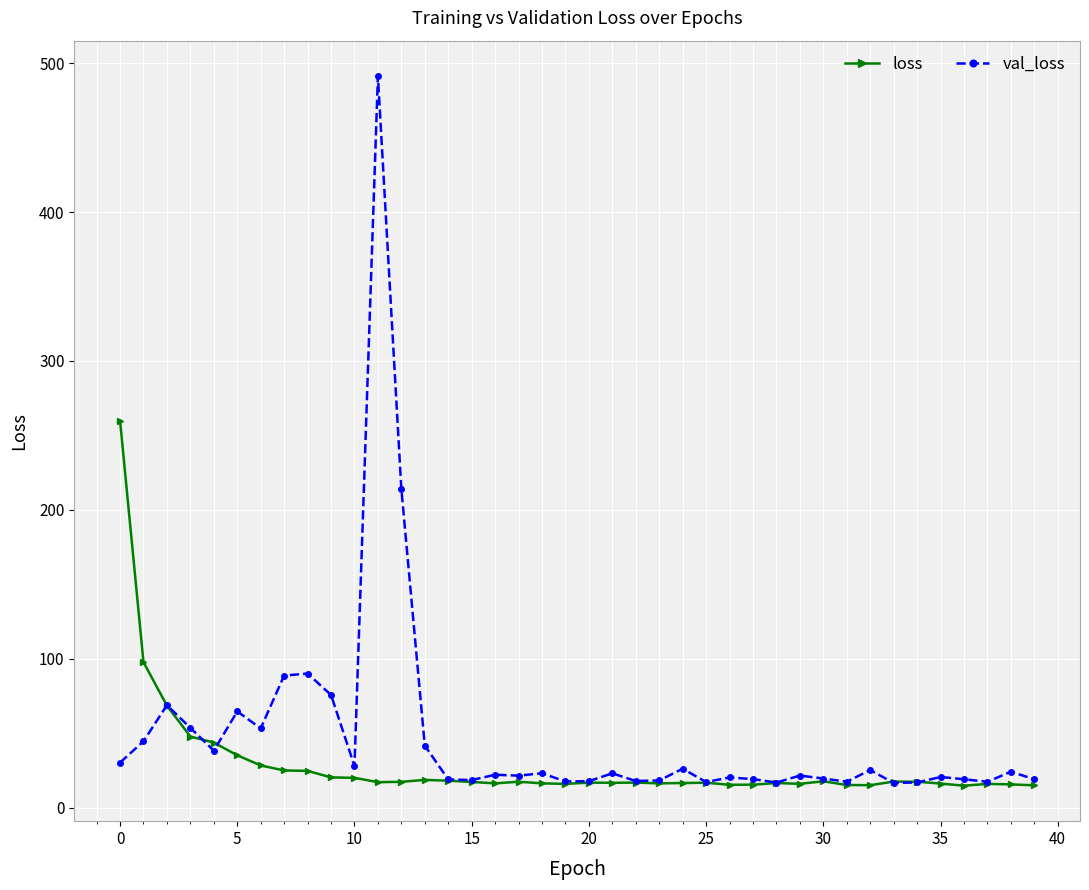

What is the minimum value for loss?

14.8